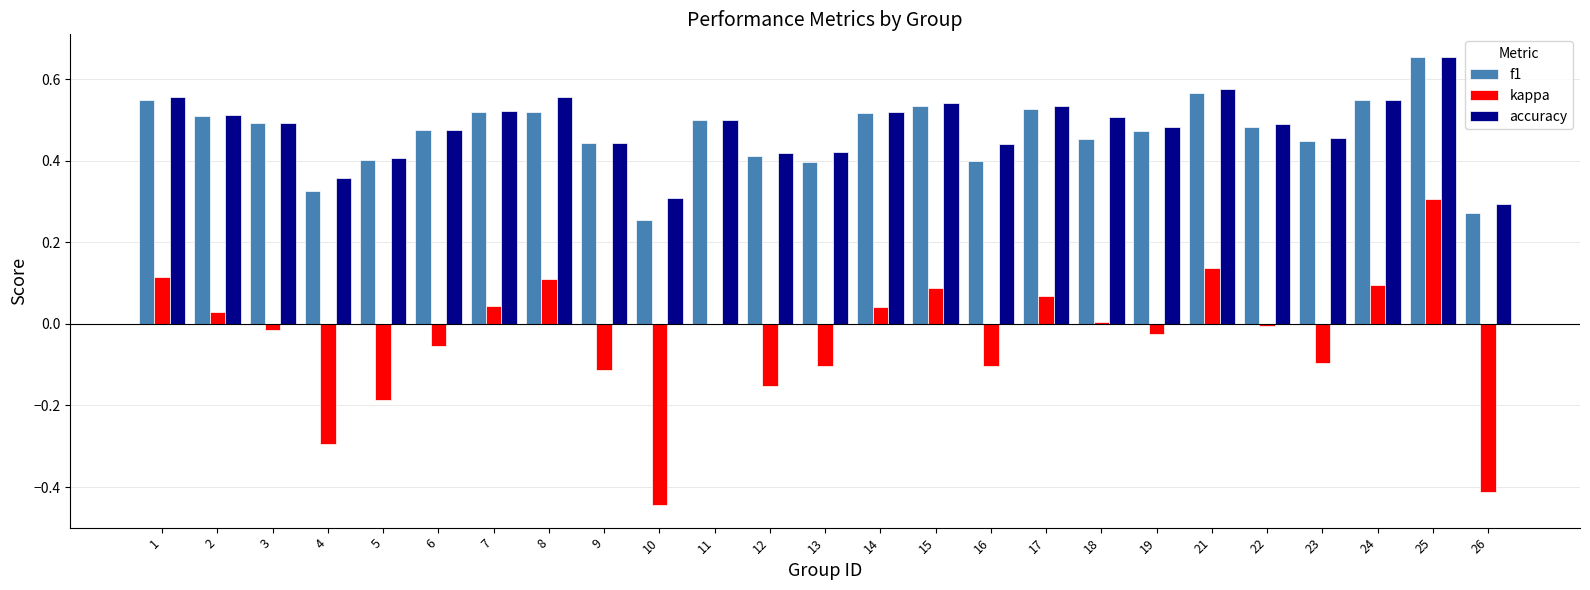

Which series changed the most between 2 and 10?

kappa